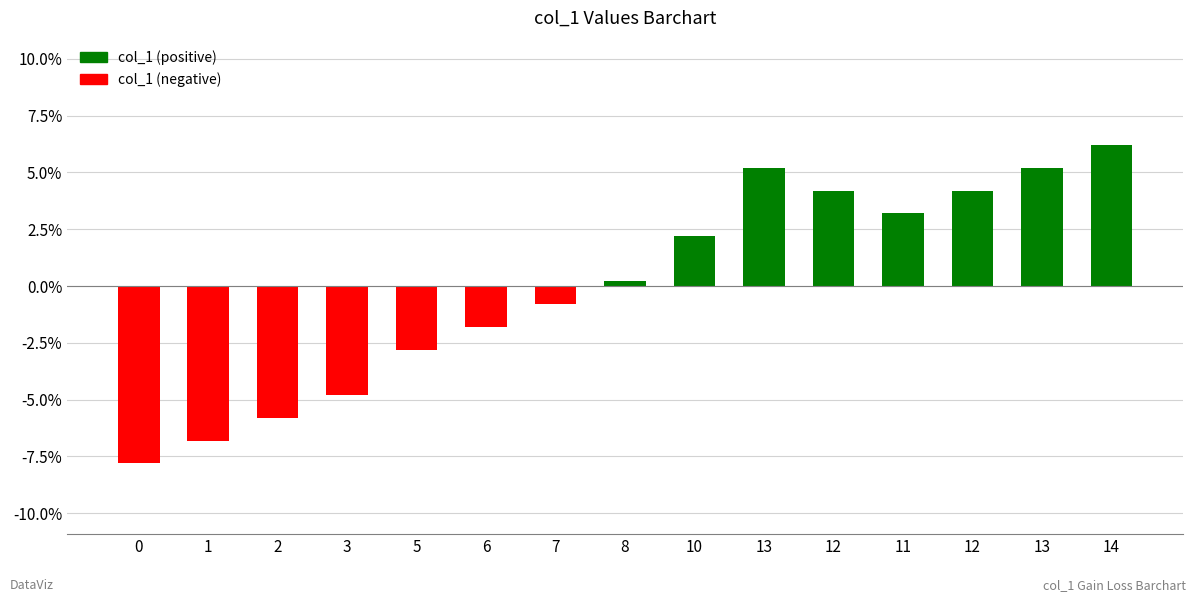

Reading left to right, what are all the values shown in this chart?

-7.8	-6.8	-5.8	-4.8	-2.8	-1.8	-0.8	0.2	2.2	5.2	4.2	3.2	4.2	5.2	6.2